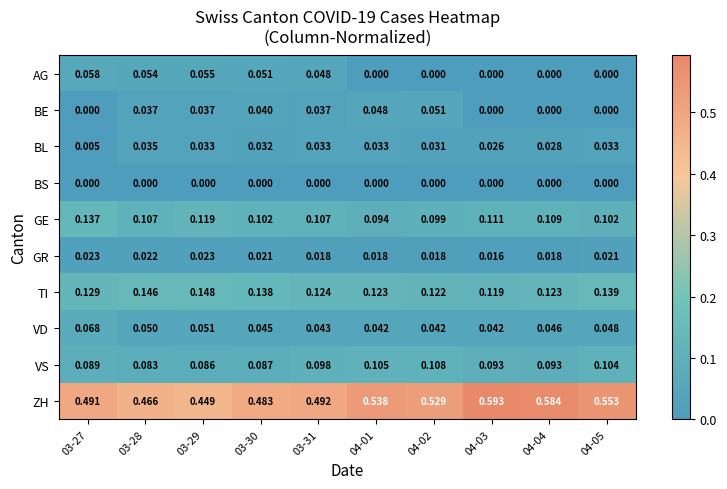

Which series has the largest range (max minus min)?

ZH